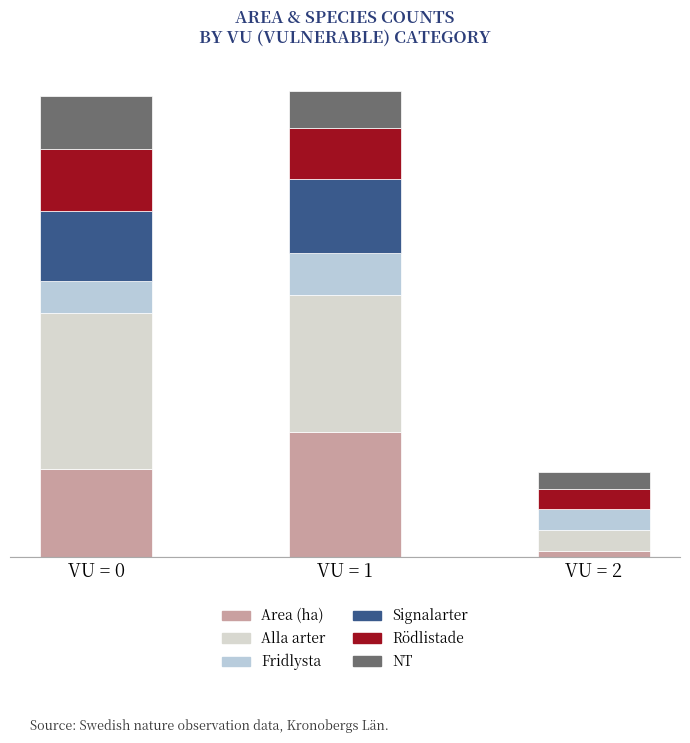

Does the chart contain stacked bars?

Yes